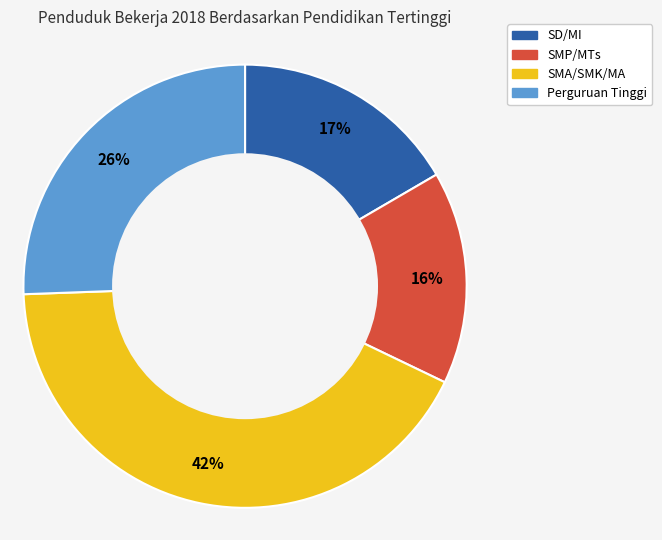

Is there a majority slice in this chart?

No